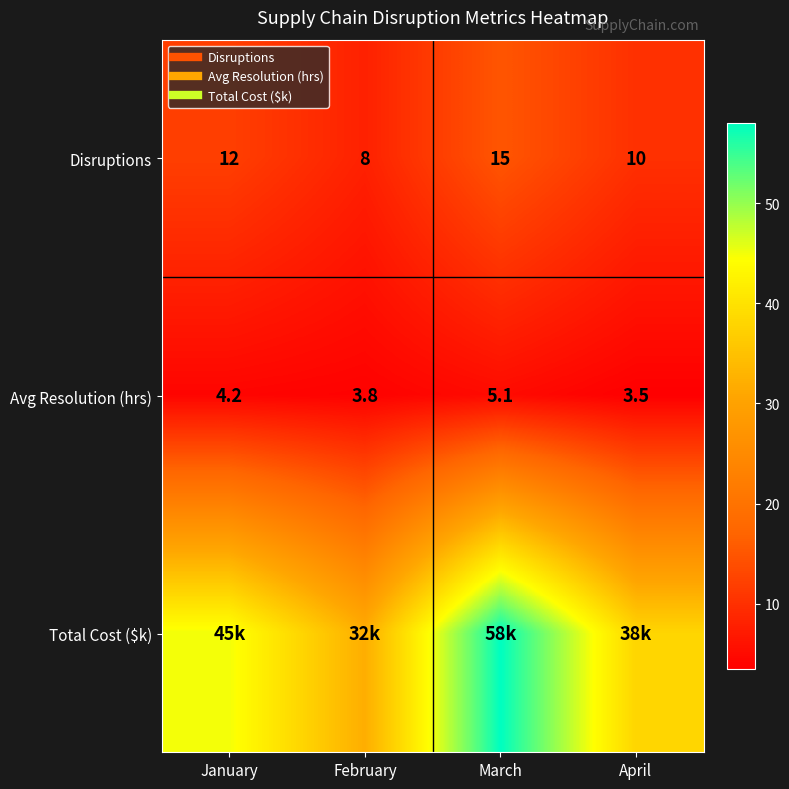

Where does the Avg Resolution (hrs) series first go above 4?

January